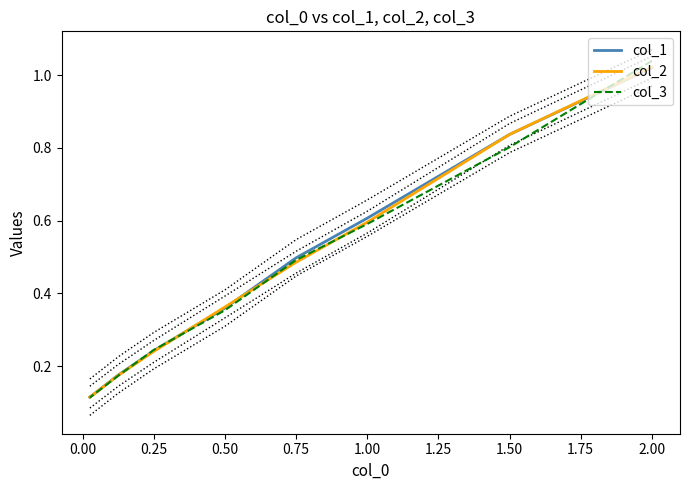

At how many categories does at least one series exceed 0?

8